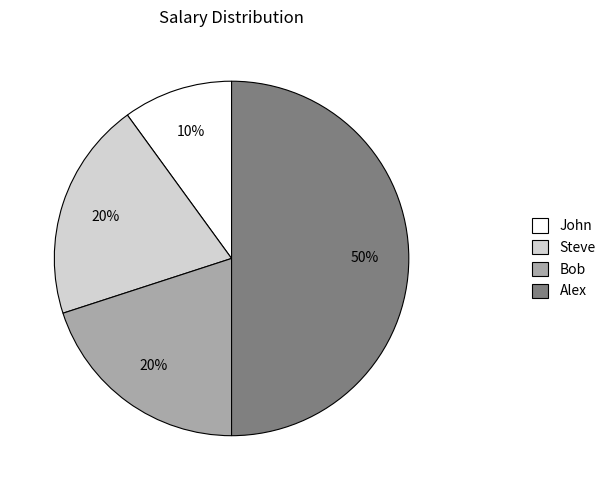

Which has a higher value, John or Steve?

Steve